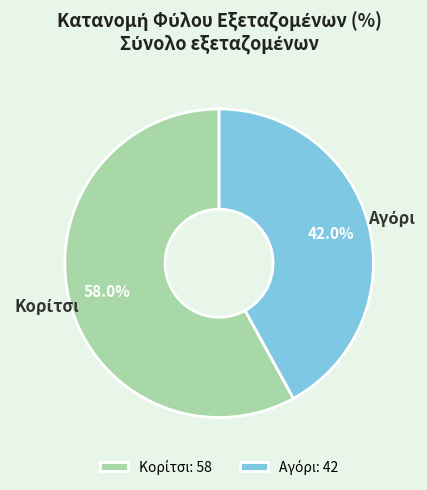

Is there any slice that represents more than half of the pie?

Yes